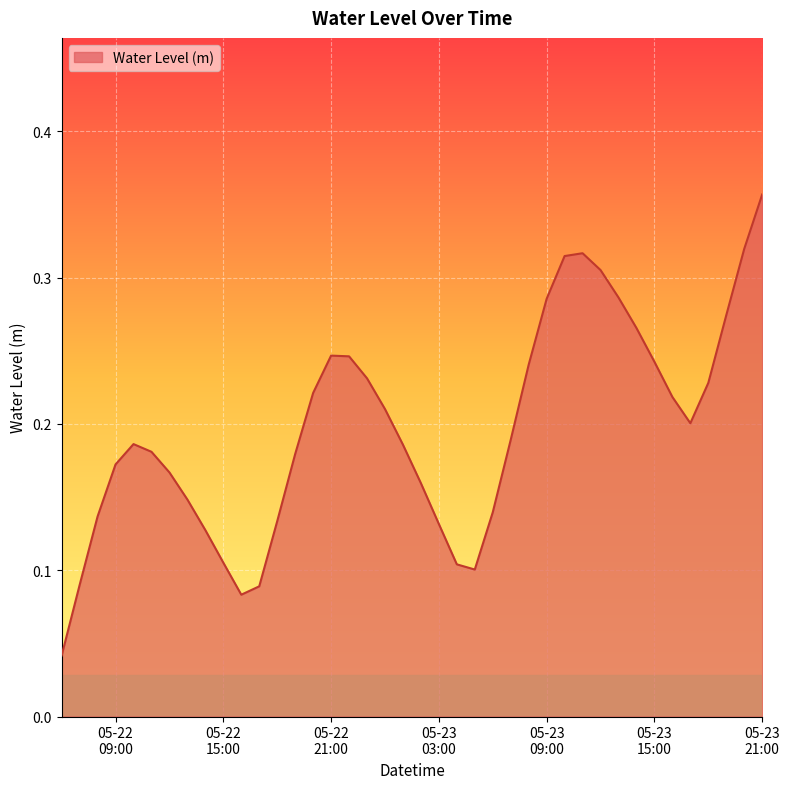

Does the chart display data point markers on the line(s)?

No